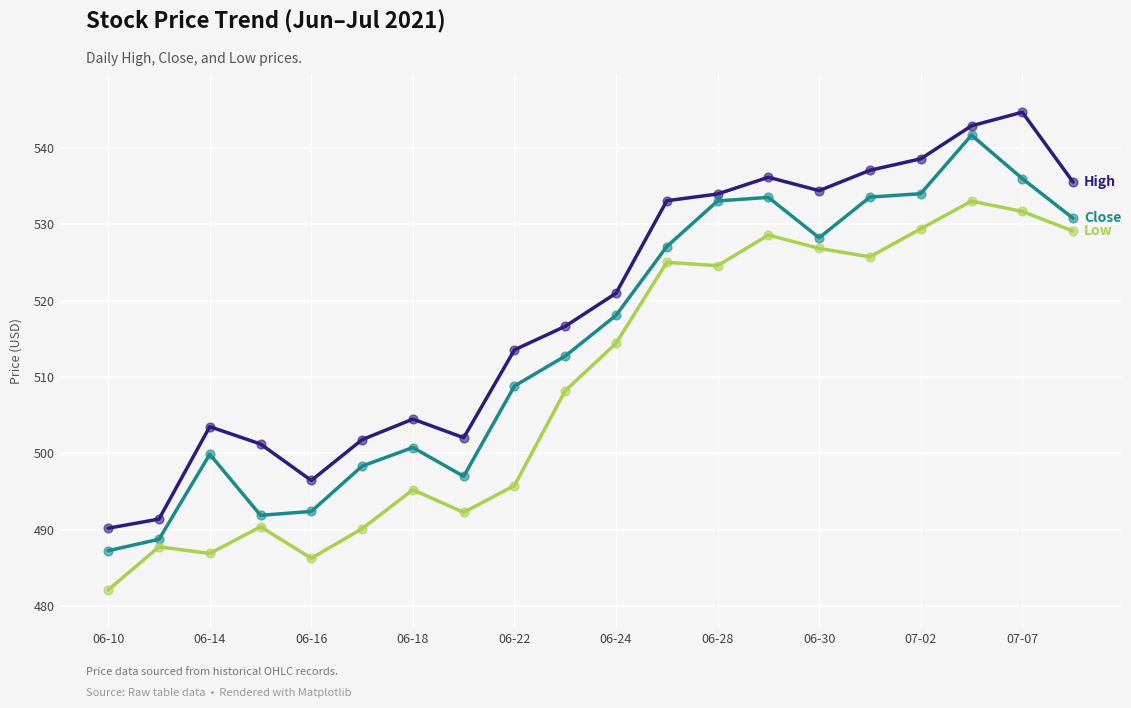

What is the greatest value displayed?

544.6